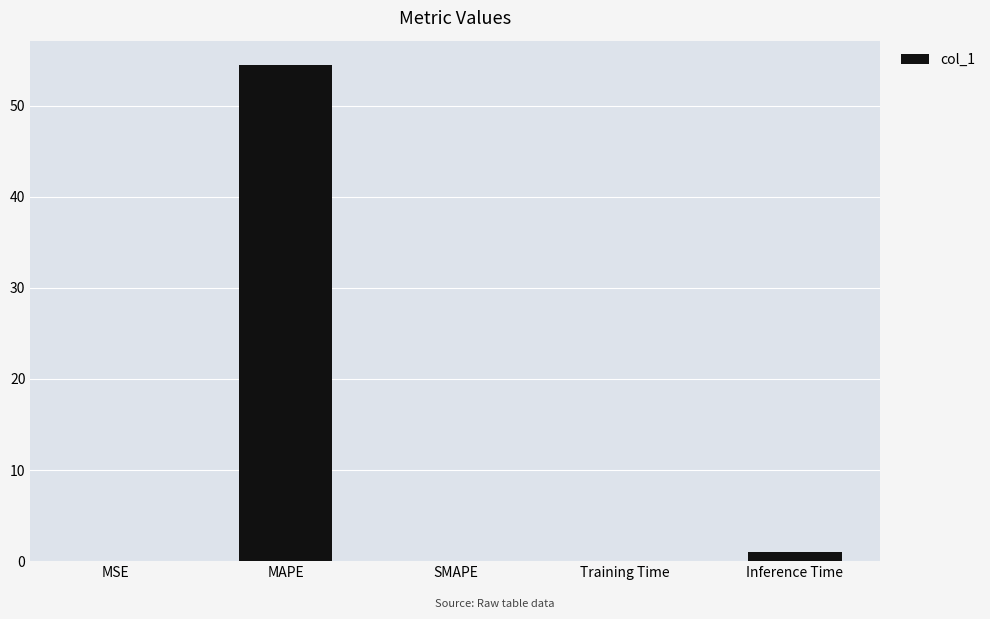

True or false: the data shows 27.8 at MAPE.

False